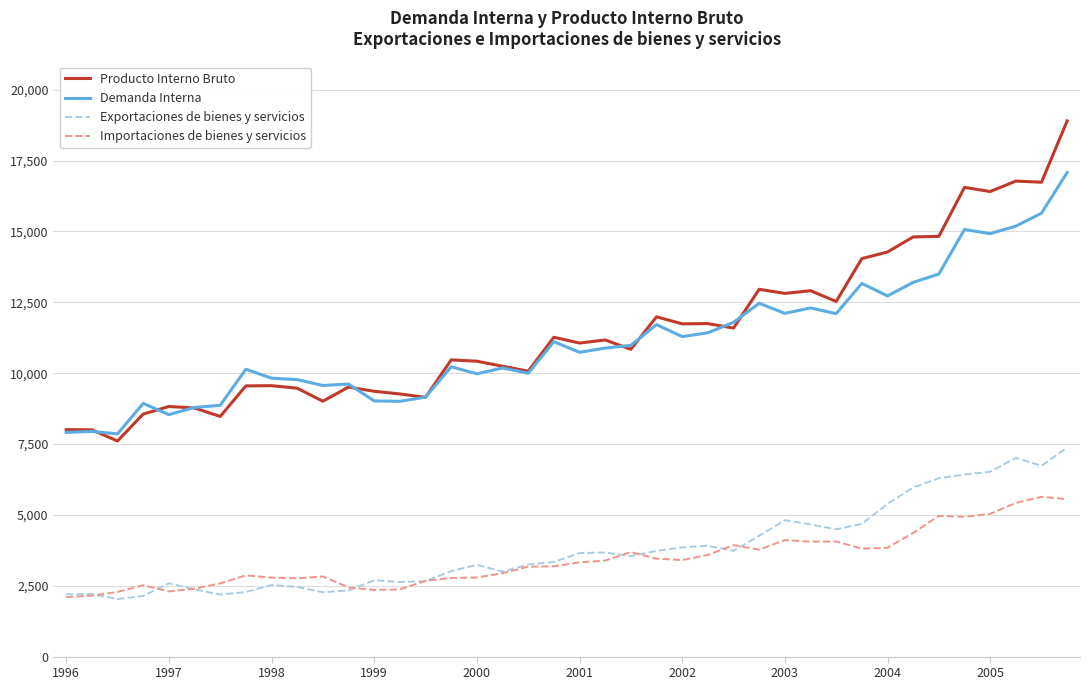

Which series has the widest spread of values?

Producto Interno Bruto